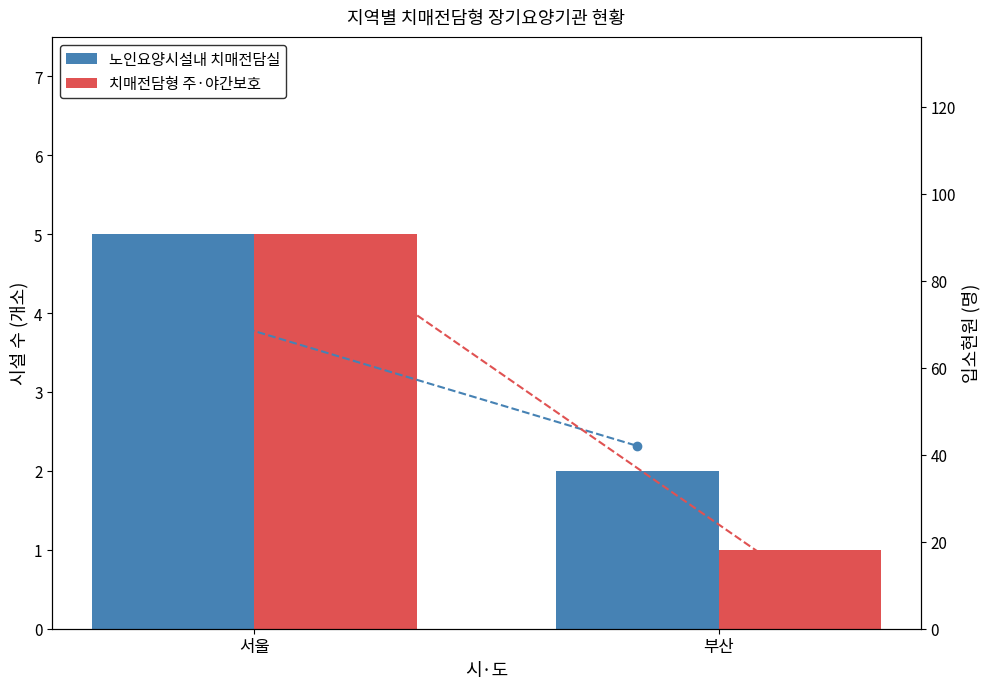

What is the average value of the 치매전담실 현원 series?

58